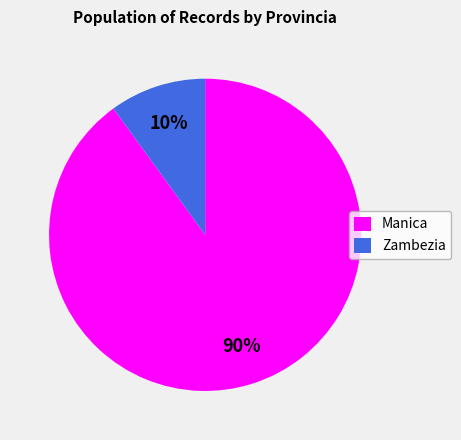

To the nearest percent, what is the difference between the largest and smallest slice percentages?

80%